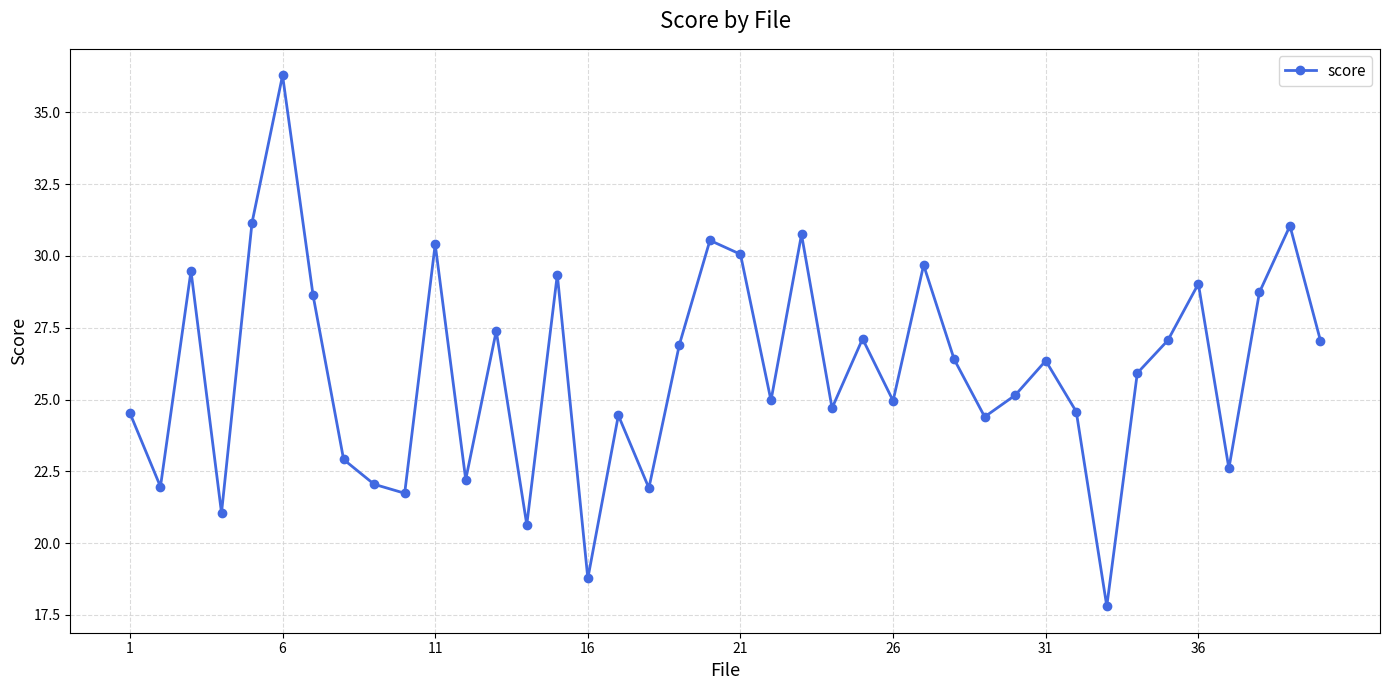

What is the value of the 2nd point from the left?

22.0